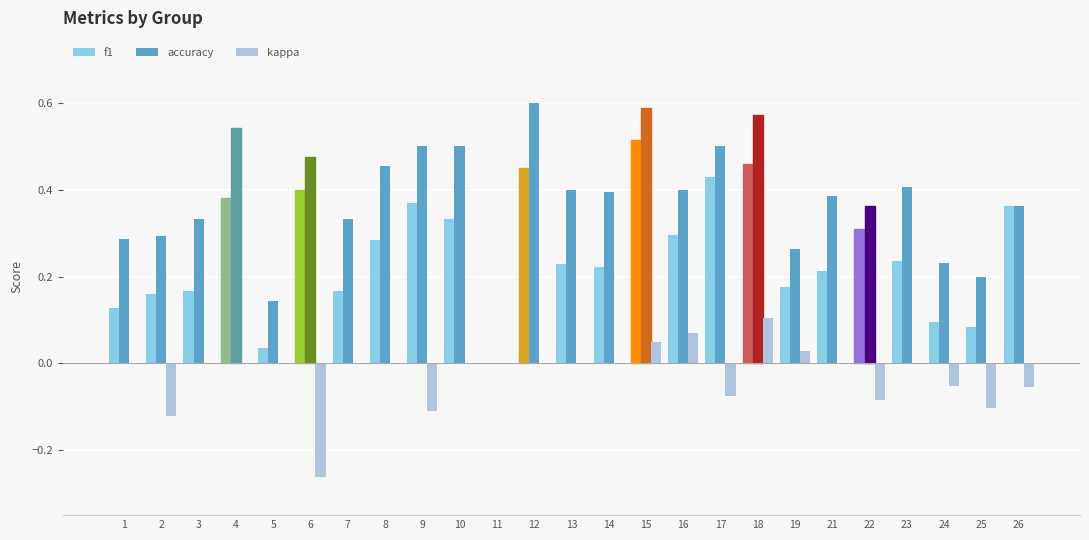

What are all the series names shown in the legend?

f1, accuracy, kappa